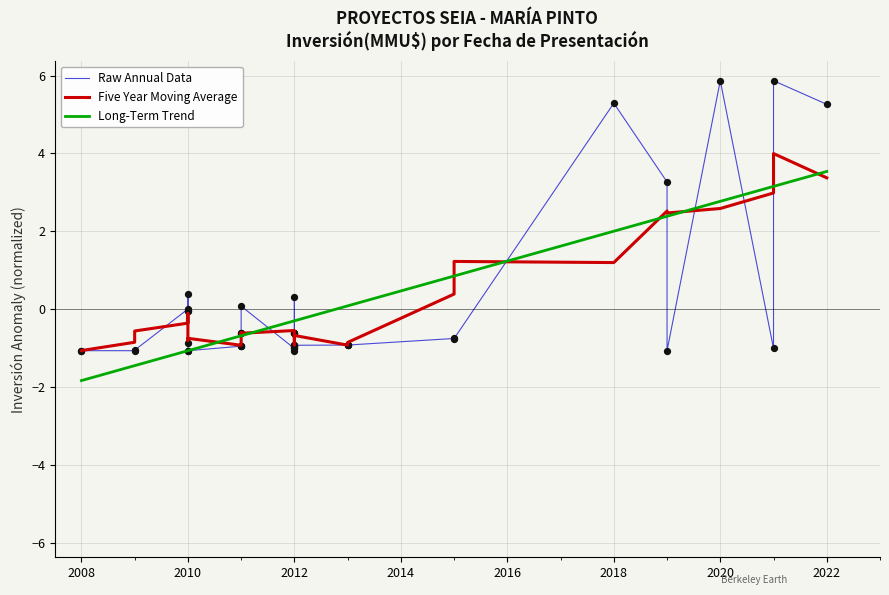

Which series has the largest total across all categories?

Long-Term Trend